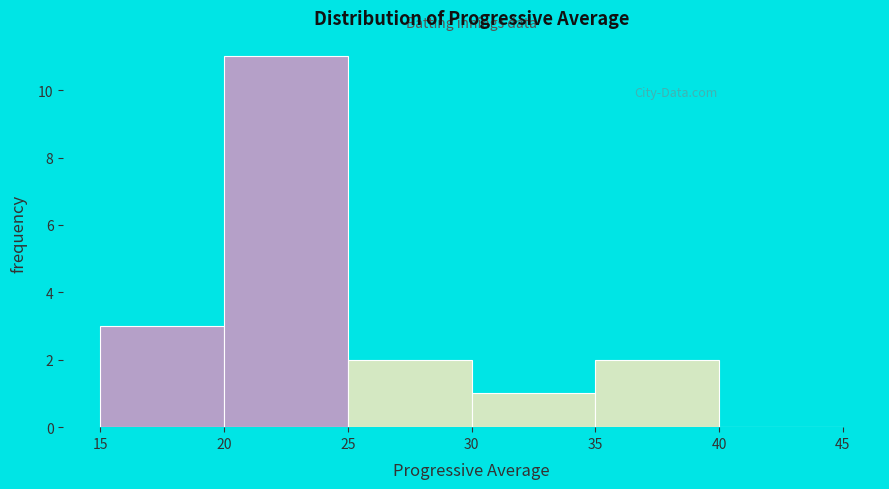

Reading left to right, transcribe this chart: for each bar, give the range it covers on the x-axis and its height. The values are not printed on the chart, so give them approximately, as read against the axis.

15 to 20: 3
20 to 25: 11
25 to 30: 2
30 to 35: 1
35 to 40: 2
40 to 45: 0